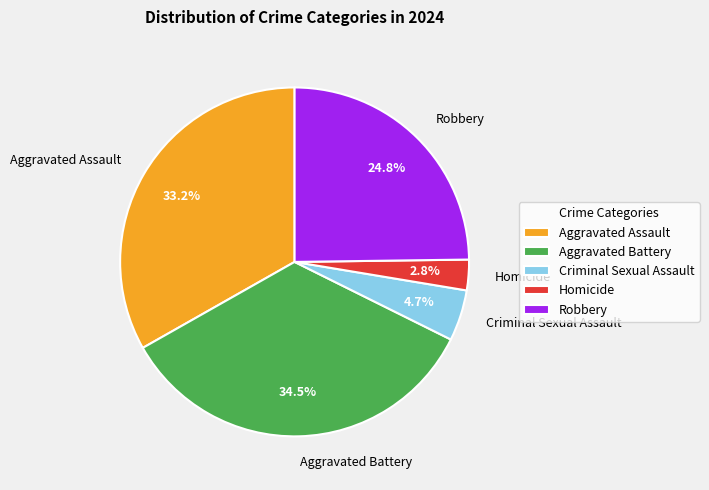

To the nearest percent, what portion does Homicide represent?

3%